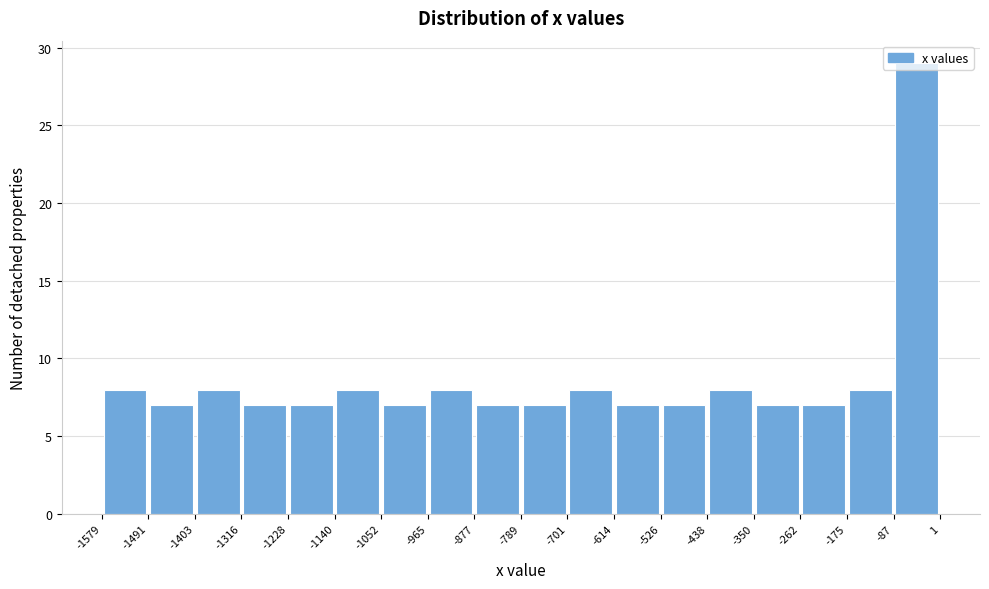

Reading left to right, transcribe this chart: for each bar, give the range it covers on the x-axis and its height. The values are not printed on the chart, so give them approximately, as read against the axis.

-1579 to -1491: 8
-1491 to -1403: 7
-1403 to -1316: 8
-1316 to -1228: 7
-1228 to -1140: 7
-1140 to -1052: 8
-1052 to -965: 7
-965 to -877: 8
-877 to -789: 7
-789 to -701: 7
-701 to -614: 8
-614 to -526: 7
-526 to -438: 7
-438 to -350: 8
-350 to -262: 7
-262 to -175: 7
-175 to -87: 8
-87 to 1: 29